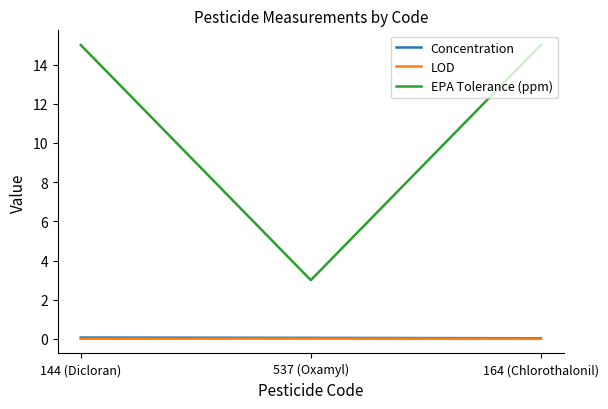

Which series has the largest total across all categories?

EPA Tolerance (ppm)